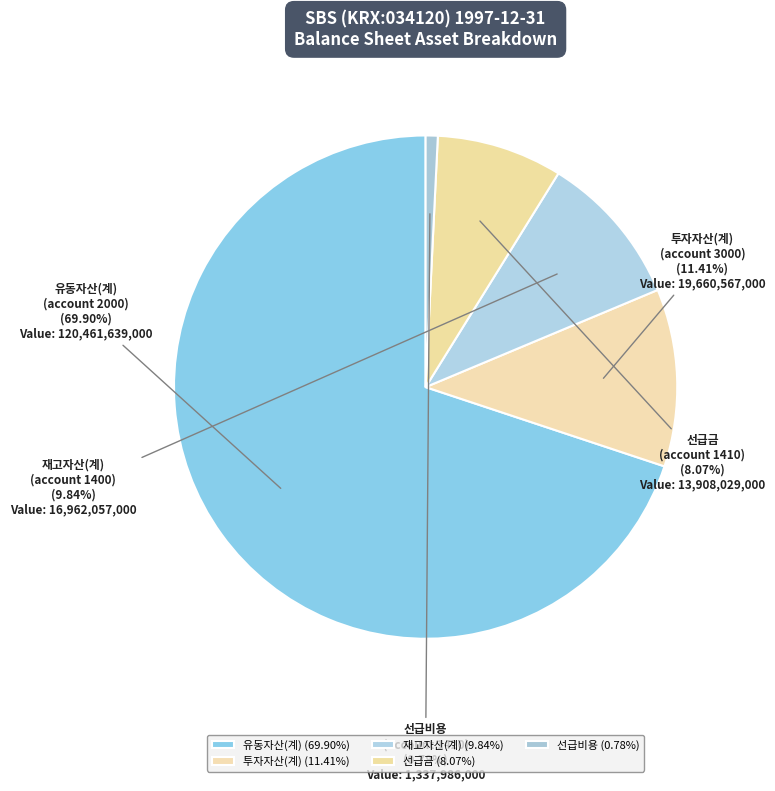

Combined, do 선급금 (account 1410) and 재고자산(계) (account 1400) account for over 50%?

No